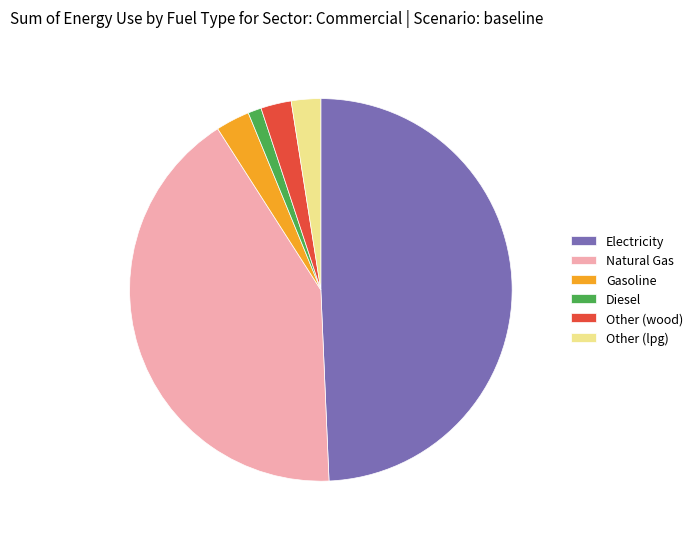

Is the sum of Other (wood) and Diesel greater than half?

No